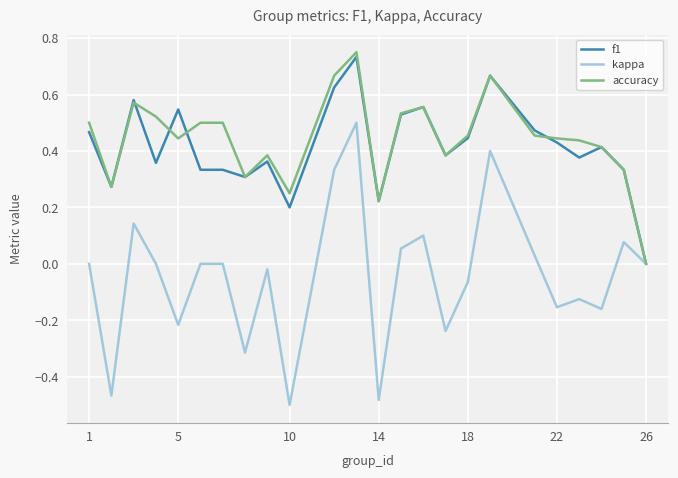

Which series has the widest spread of values?

kappa